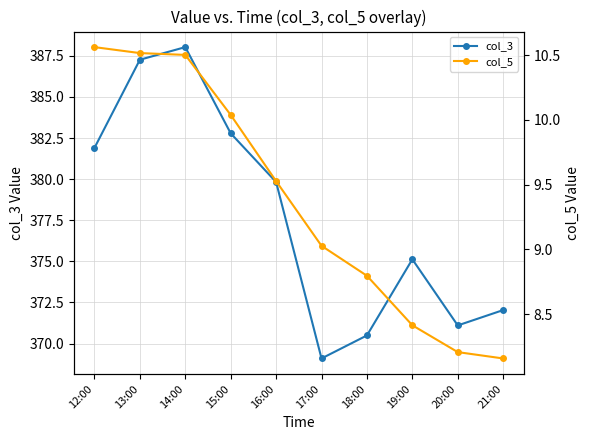

Where is col_3 nearest to the value 378?

16:00